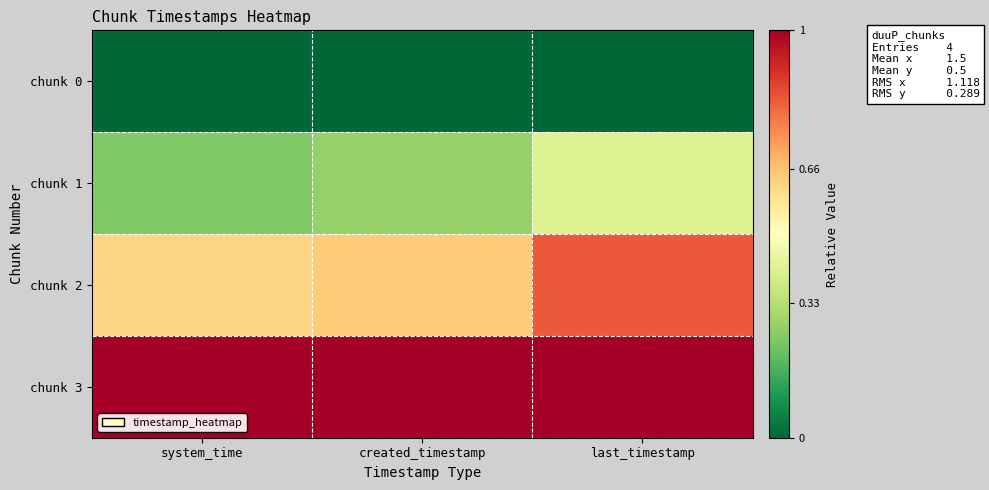

Reading left to right, extract all data points from this chart.

chunk 0: system_time=0.0	created_timestamp=0.0	last_timestamp=0.0
chunk 1: system_time=0.2	created_timestamp=0.3	last_timestamp=0.4
chunk 2: system_time=0.6	created_timestamp=0.6	last_timestamp=0.8
chunk 3: system_time=1.0	created_timestamp=1.0	last_timestamp=1.0